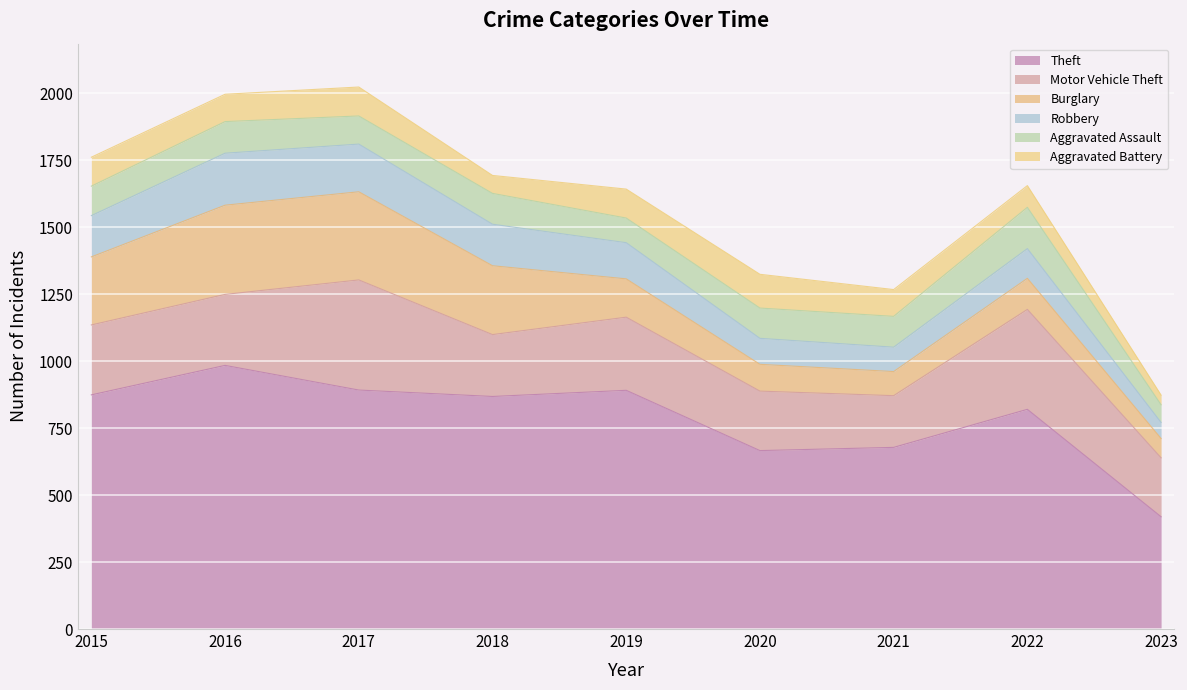

Does the chart display data point markers on the line(s)?

No